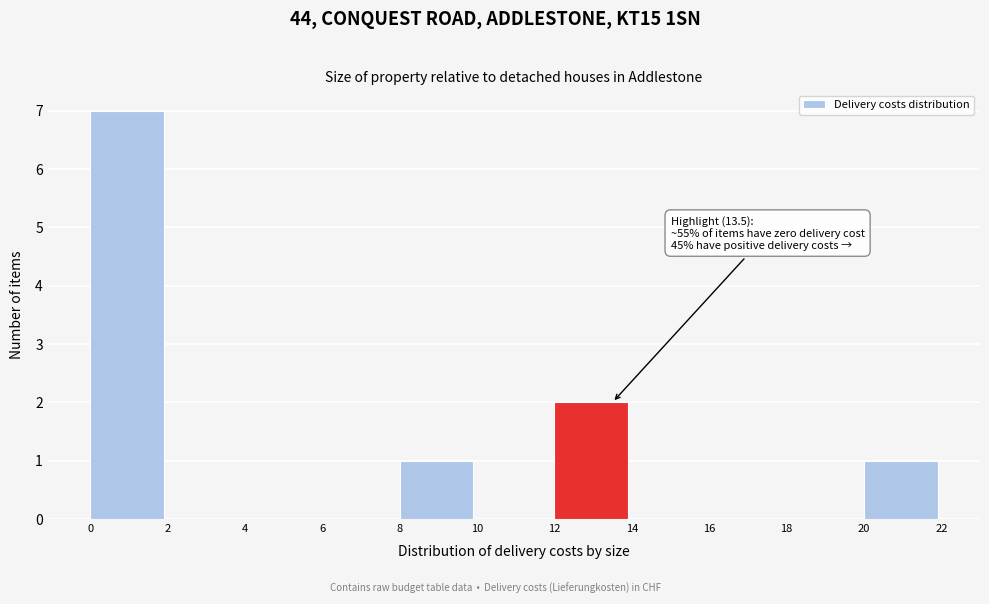

Over which range of the x-axis is the bar tallest?

0 to 2